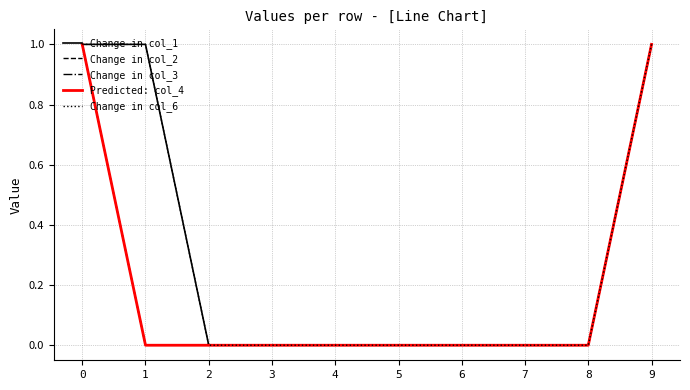

Does the chart have visible grid lines?

Yes